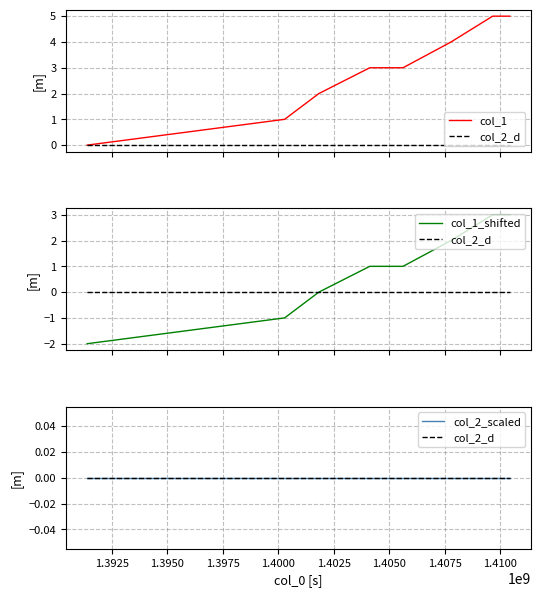

Is the value of col_2_scaled at 1.3925 greater than the value of col_1 at 1.3975?

No